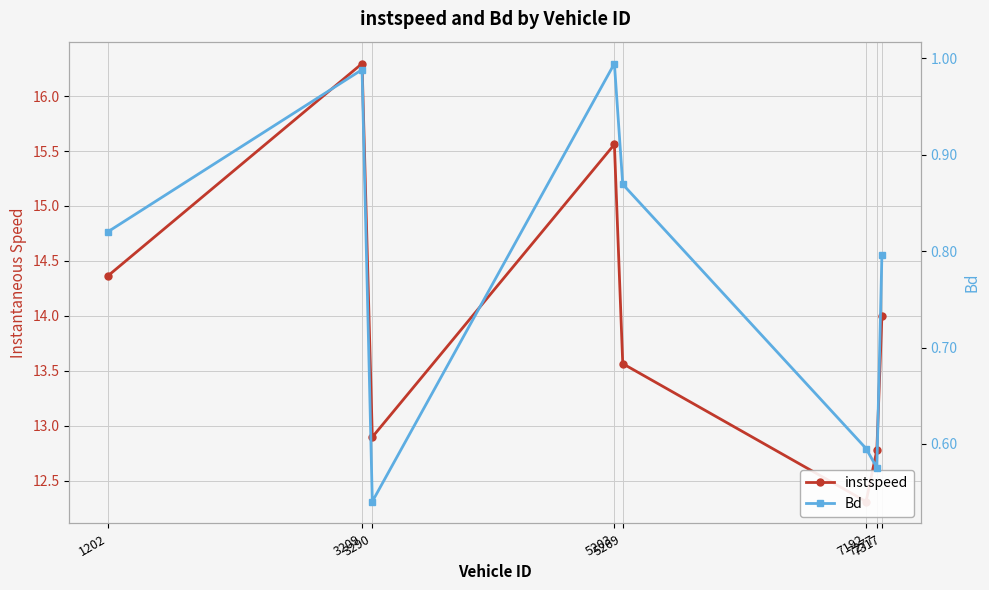

How many series are shown in this chart?

2